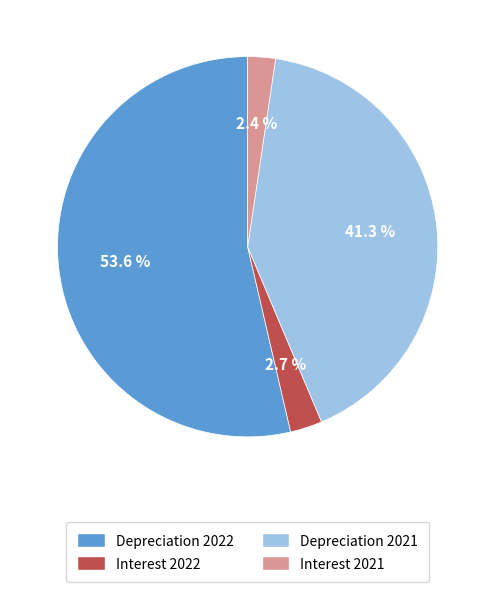

True or false: Interest 2021 accounts for 12% of the total.

False